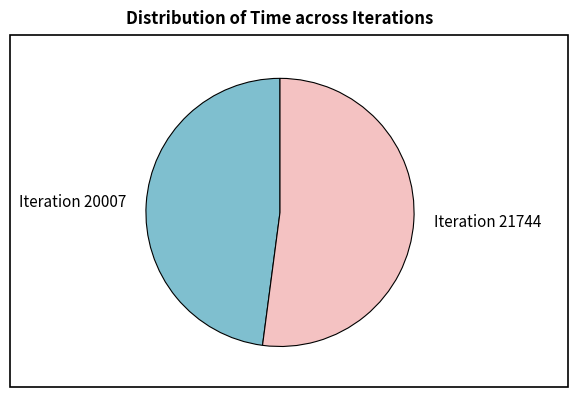

How many slices are in this pie chart?

2